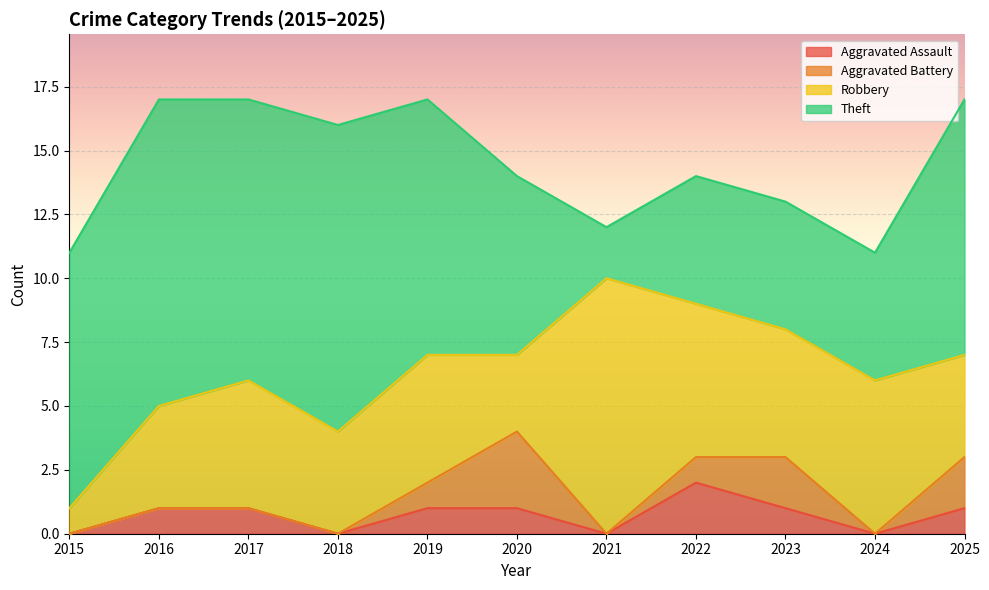

Where is Aggravated Battery nearest to the value 1?

2019